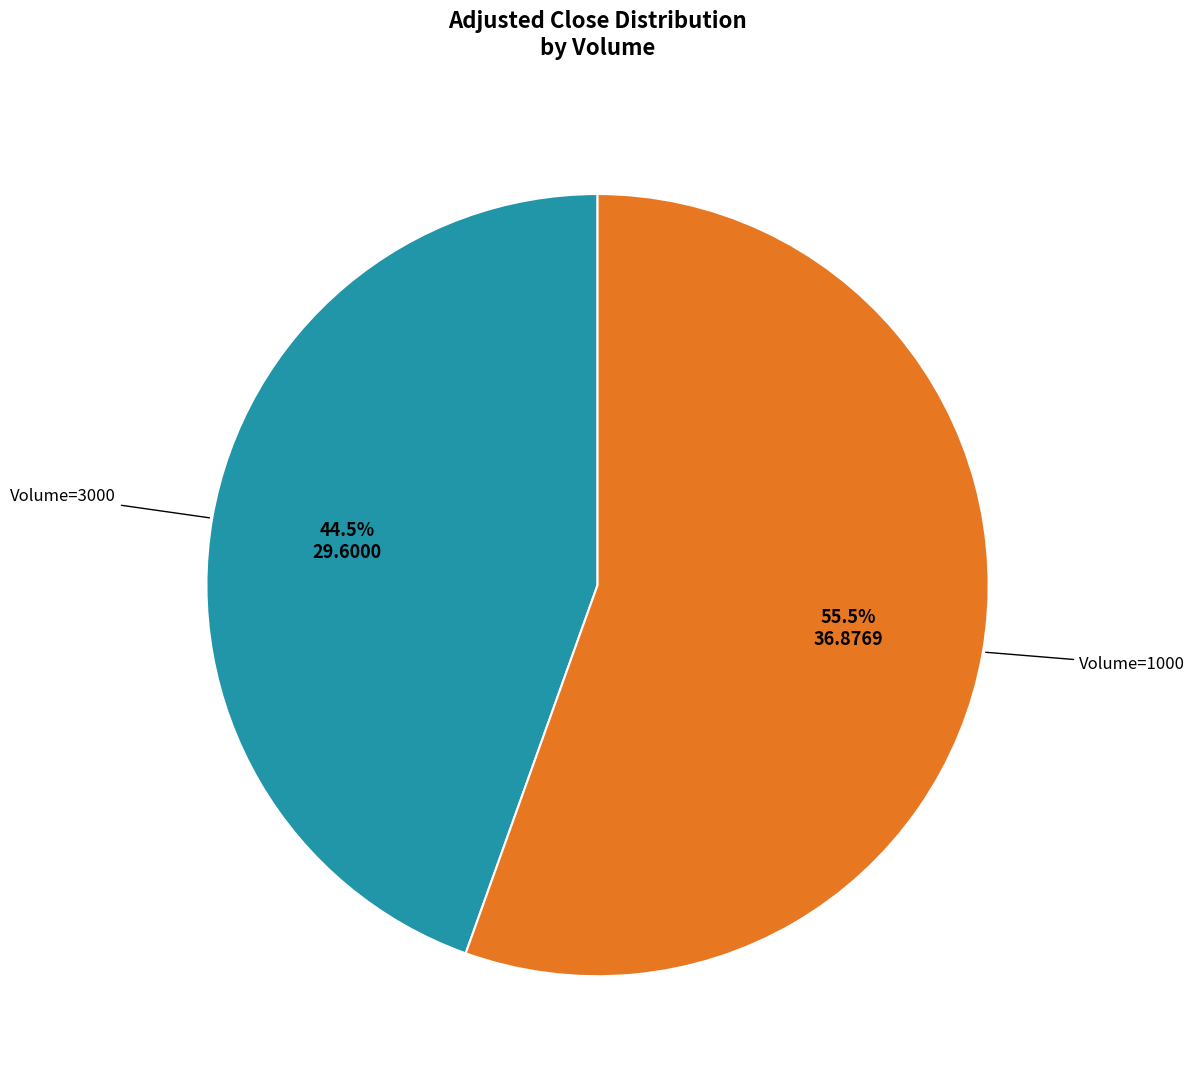

Does any single category account for the majority?

Yes